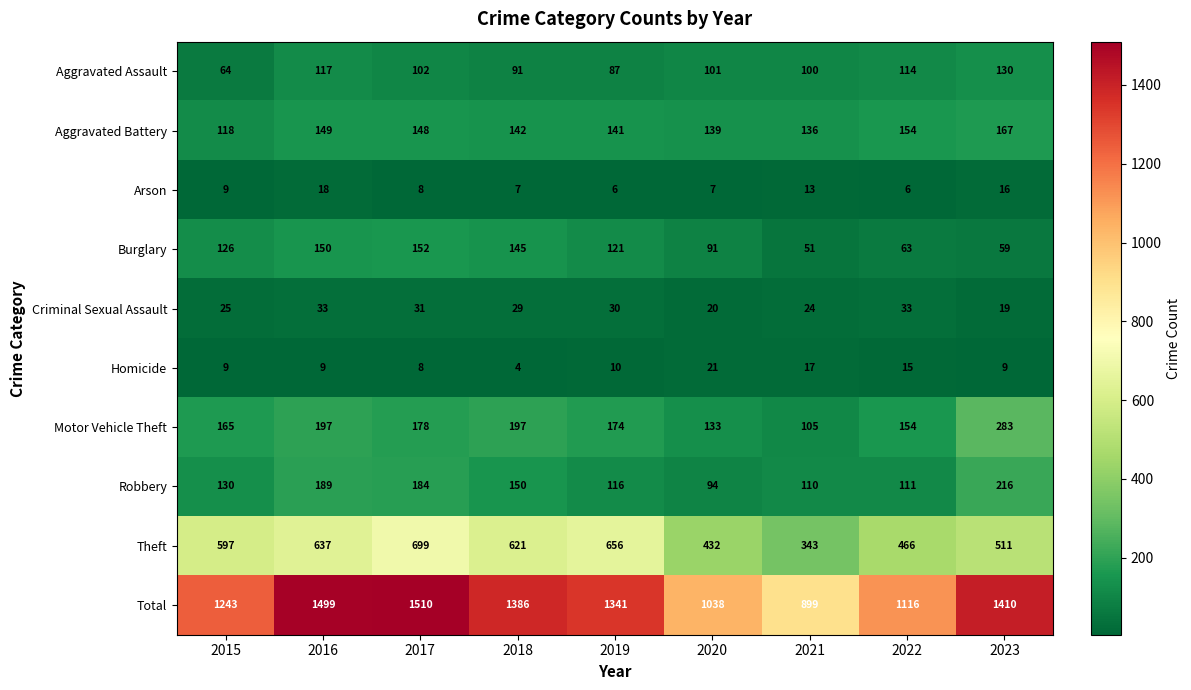

How many distinct data groups are displayed?

10